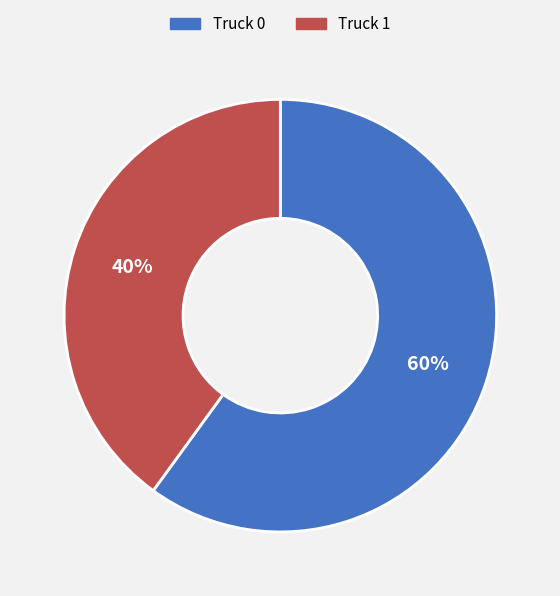

Combined, do Truck 1 and Truck 0 account for over 50%?

Yes